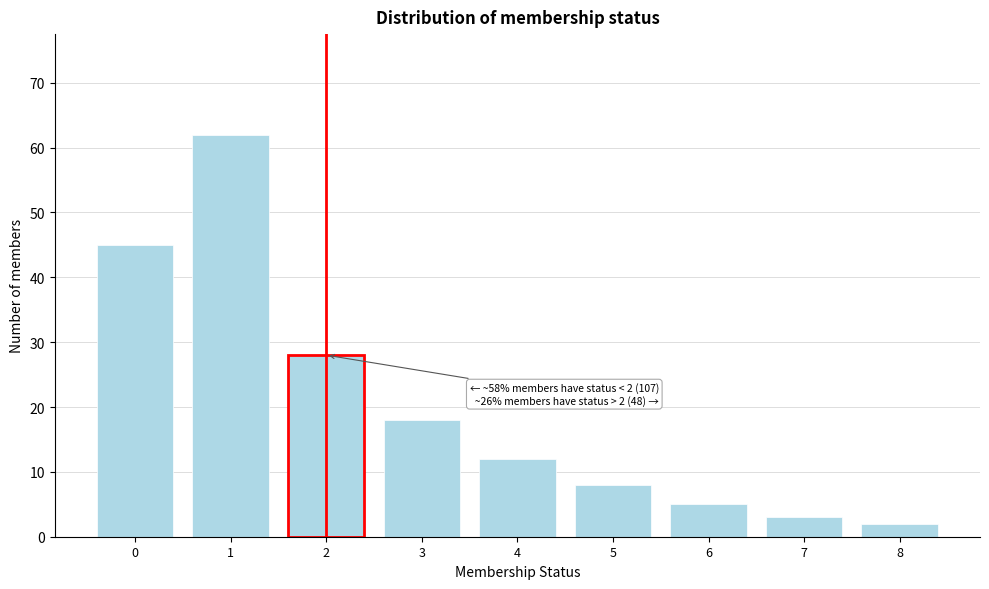

Reading left to right, list all the values displayed in this chart.

45	62	28	18	12	8	5	3	2